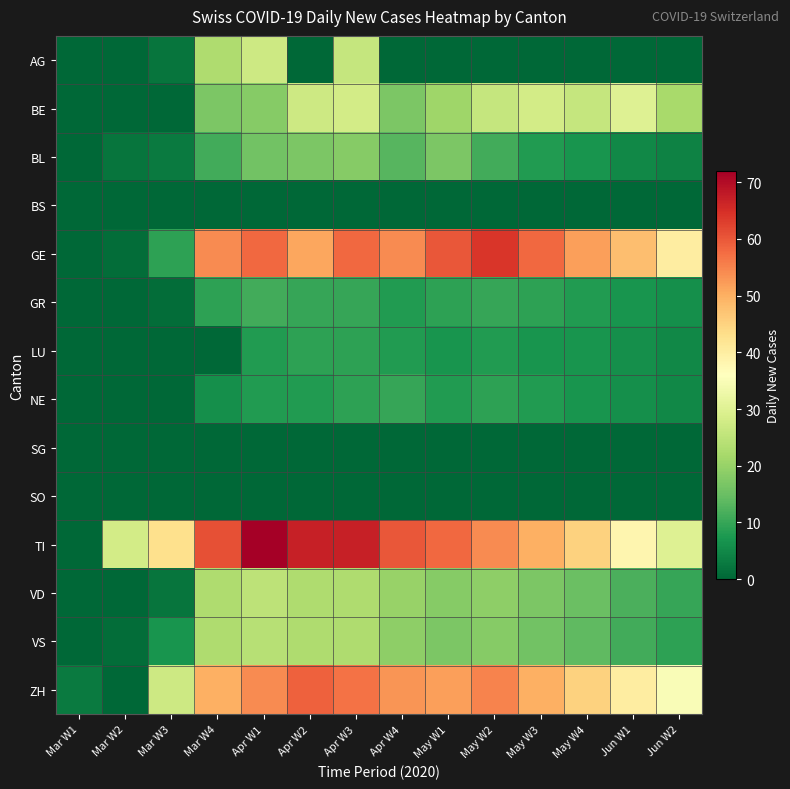

At how many categories does at least one series exceed 16?

13